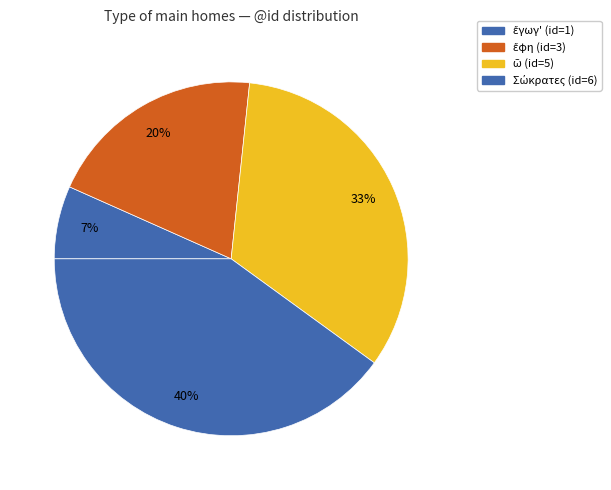

Count the number of slices in the pie.

4